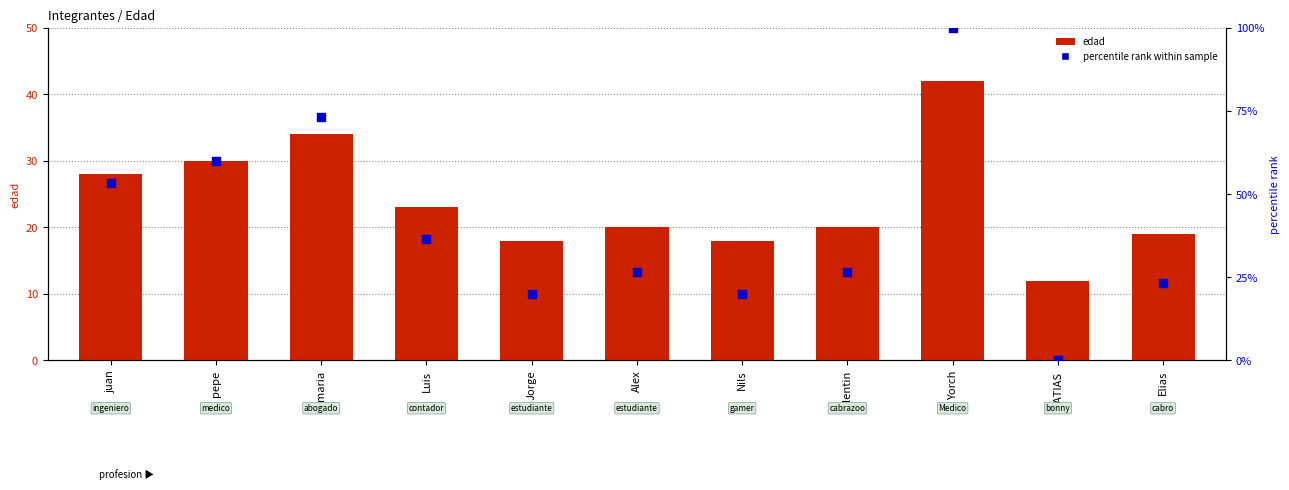

Which series has the largest Y range (max minus min)?

percentile rank